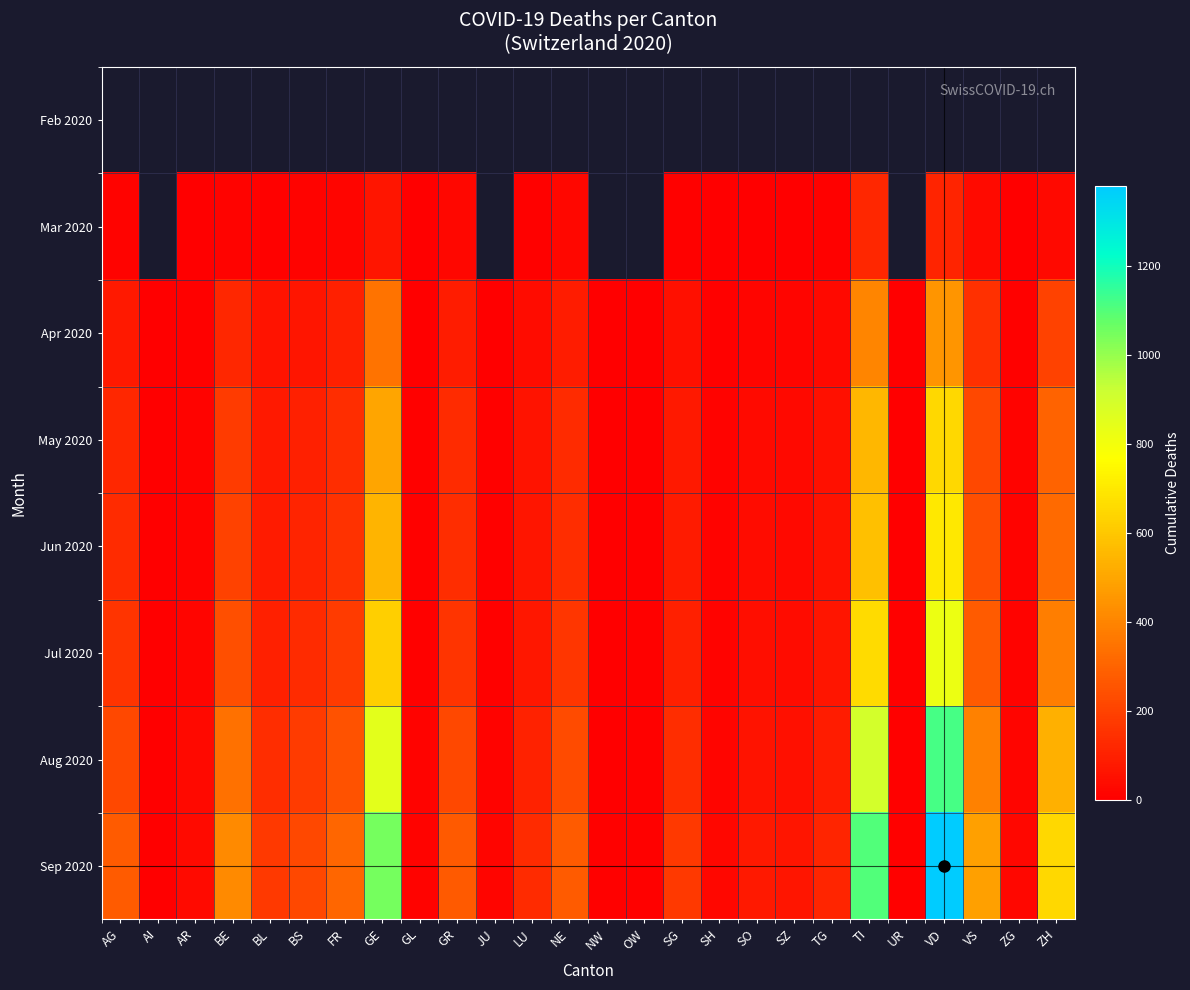

Which has a higher value, AI or GL?

GL